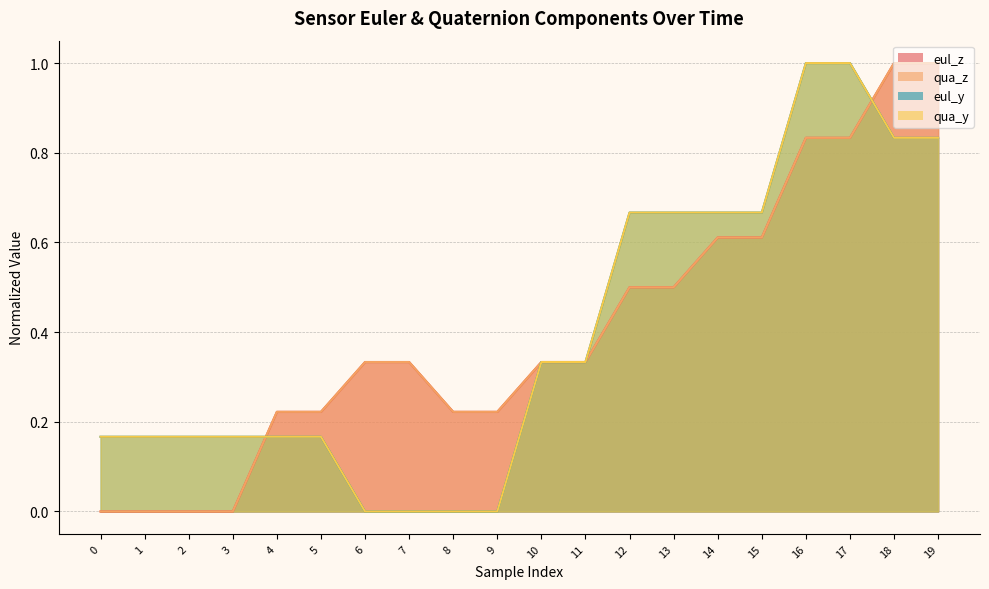

What are all the series names shown in the legend?

eul_z, qua_z, eul_y, qua_y